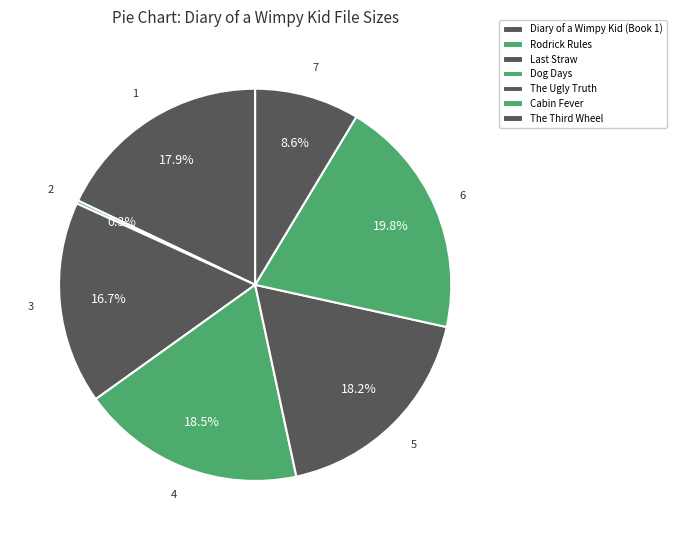

To the nearest percent, what percentage of the pie is The Ugly Truth?

18%